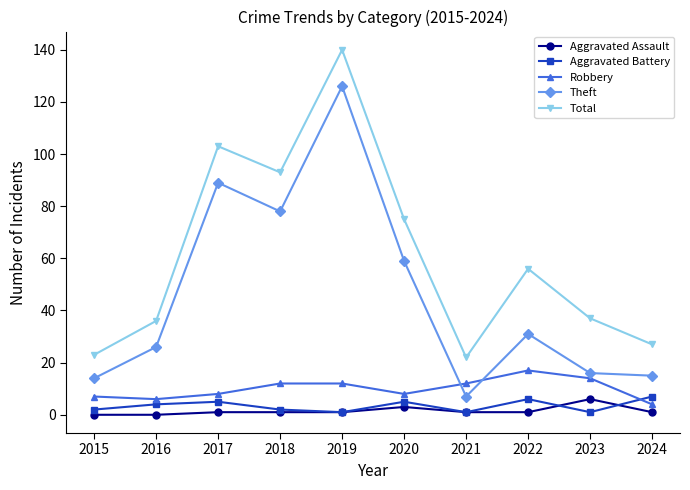

At which category does the chart reach its peak across all series?

2019